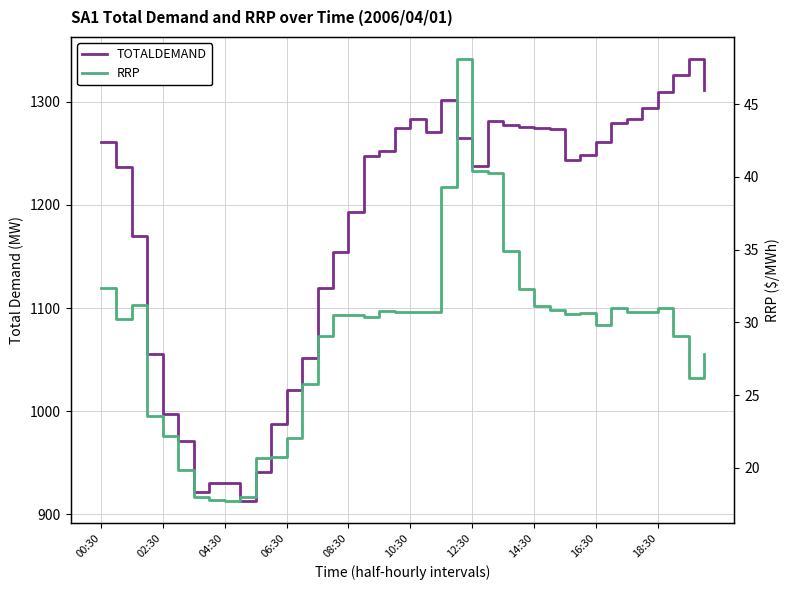

What is the difference between the highest and lowest values at 38?

1315.1